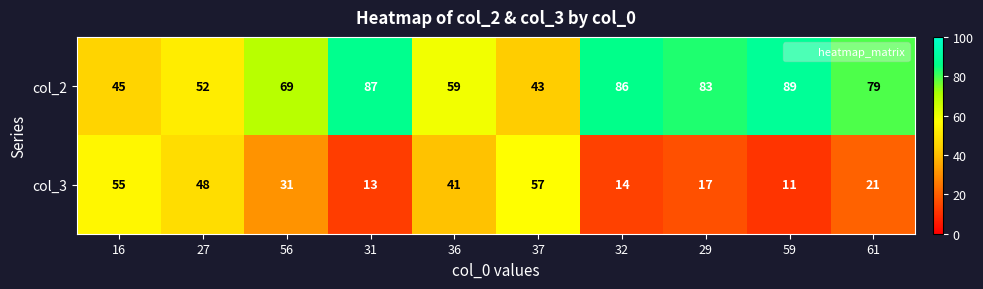

Which series has the largest total across all categories?

col_2